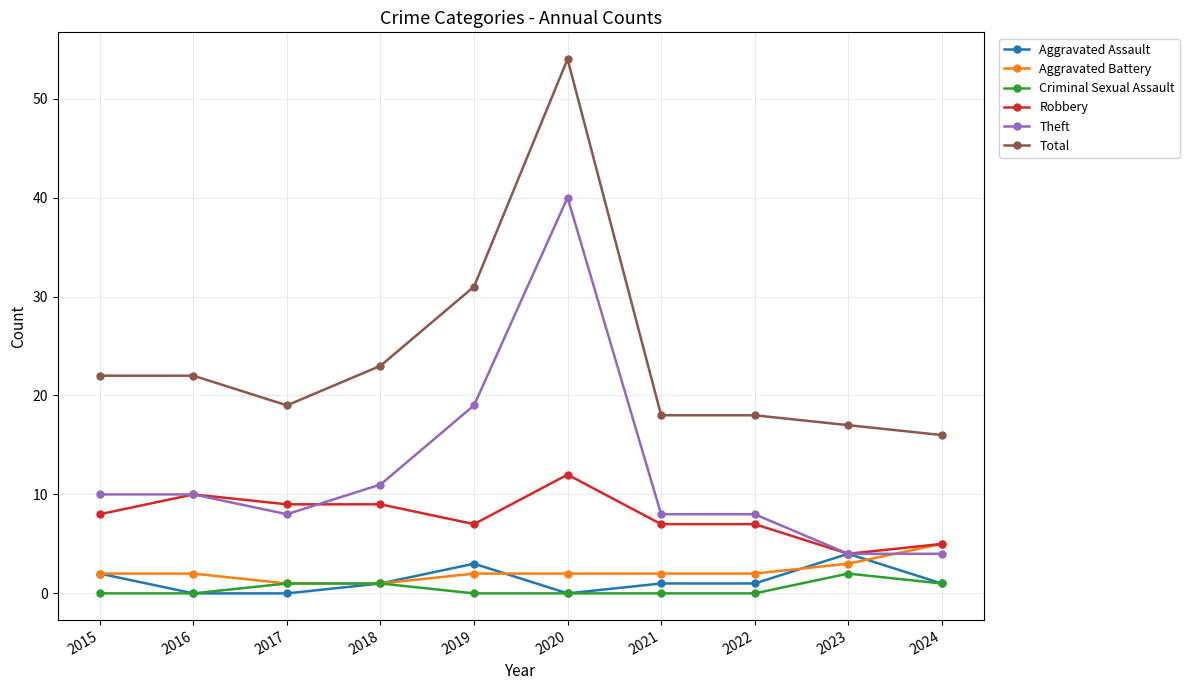

At which label does Theft reach its peak?

2020